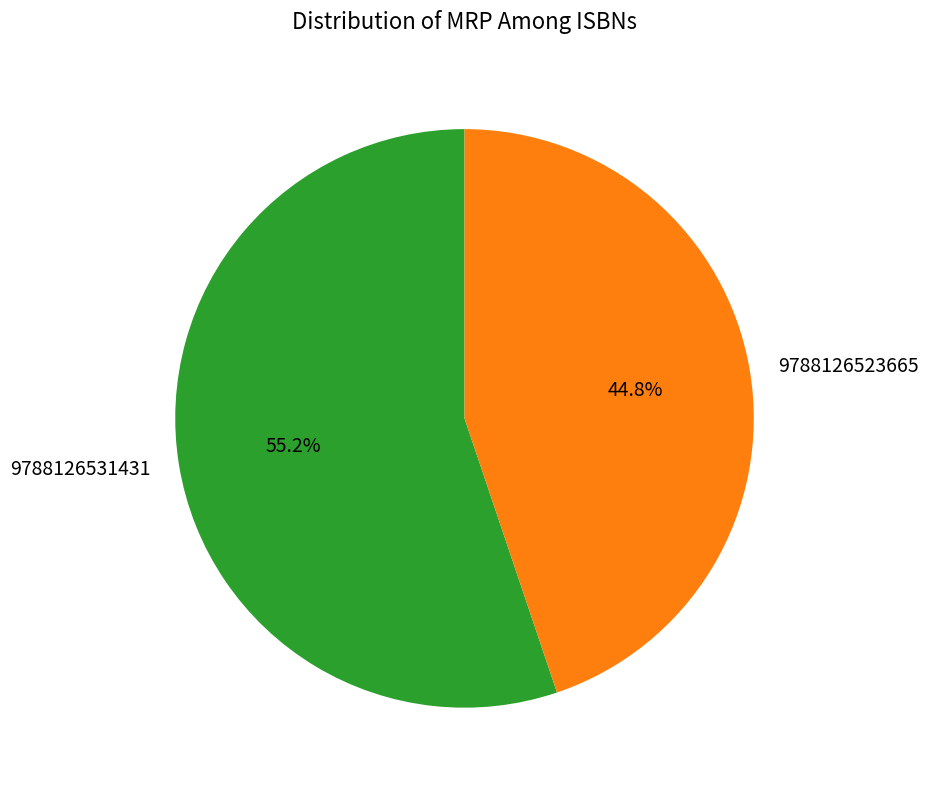

To the nearest percent, what is the average slice percentage?

50%